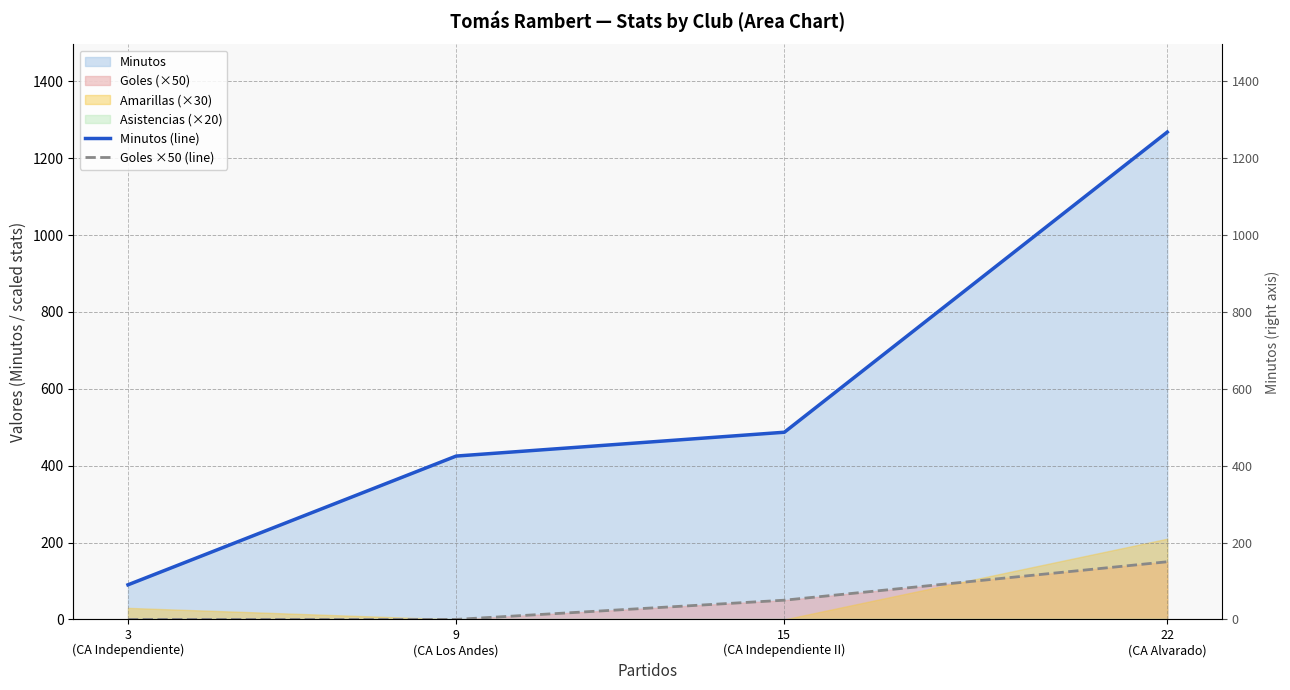

True or false: Minutos (line) and Goles ×50 (line) cross at least once.

False